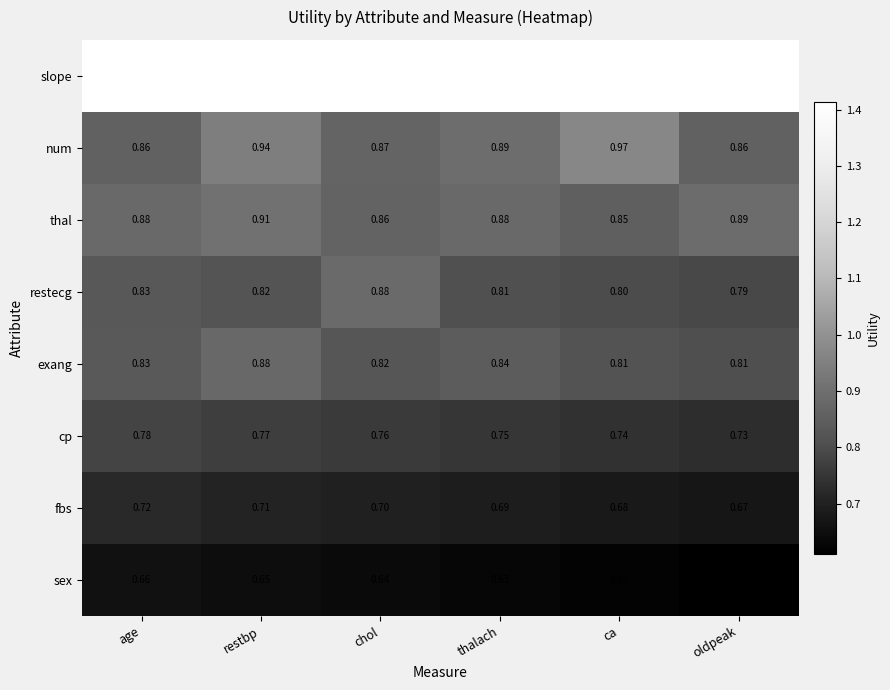

Rank the series at ca from highest to lowest value.

slope, num, thal, exang, restecg, cp, fbs, sex